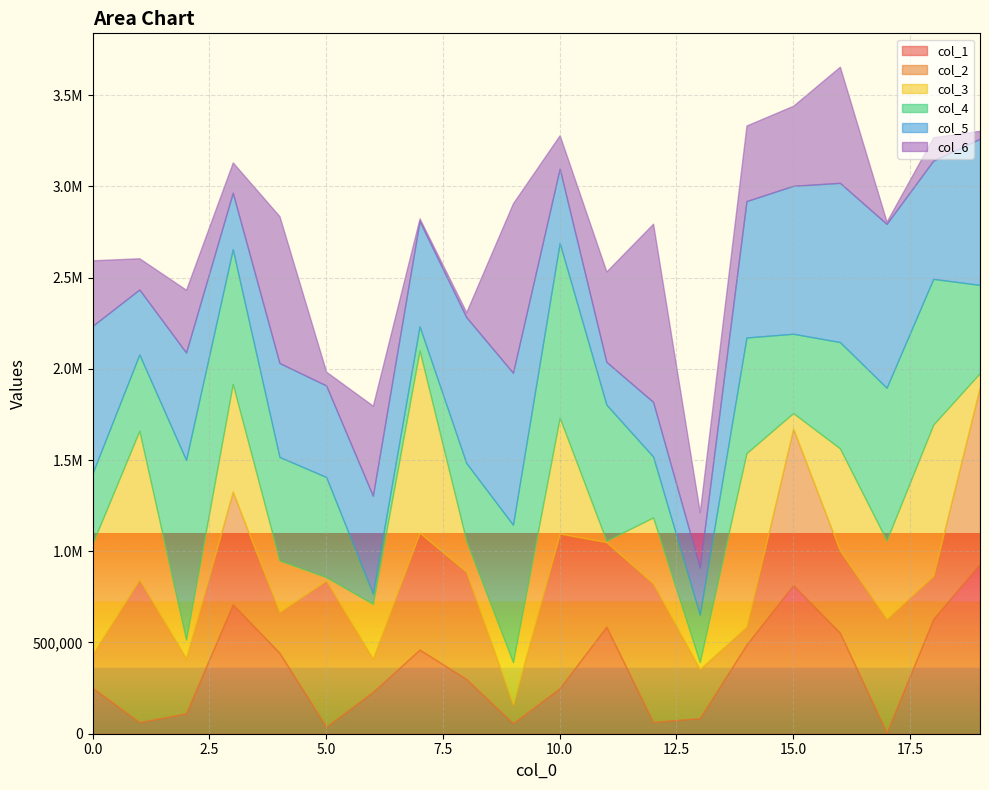

What is the approximate value of col_6 at 12?

976438